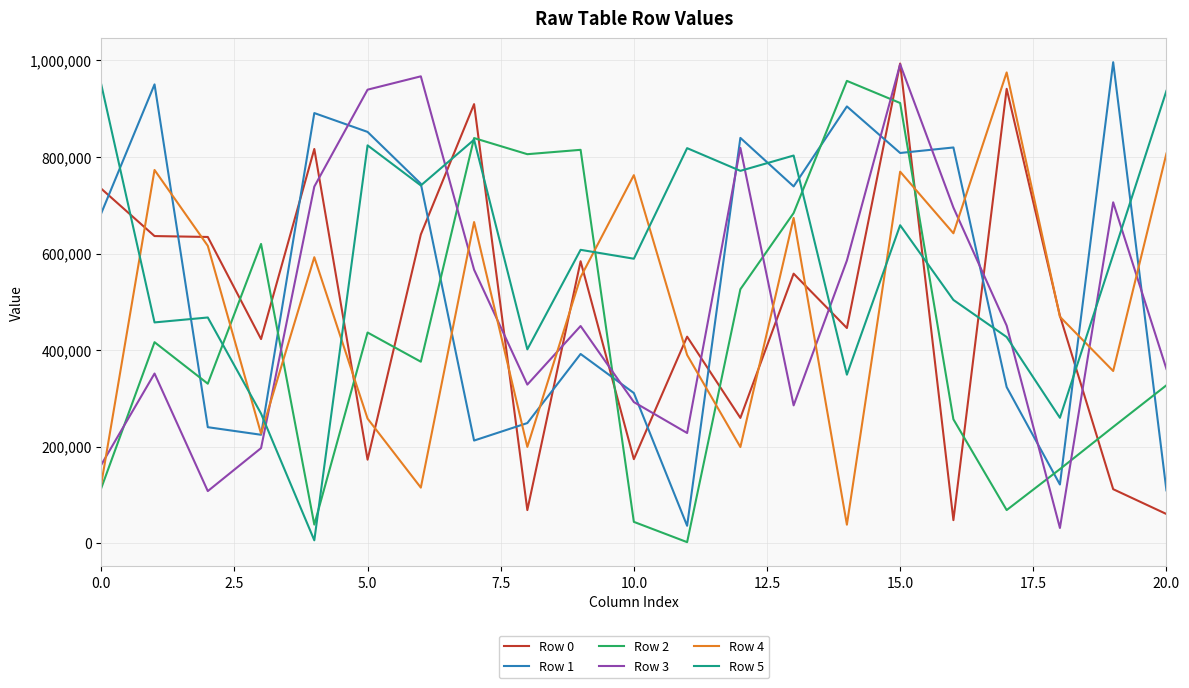

Which series ends up on top after the final intersection of Row 4 and Row 3?

Row 4